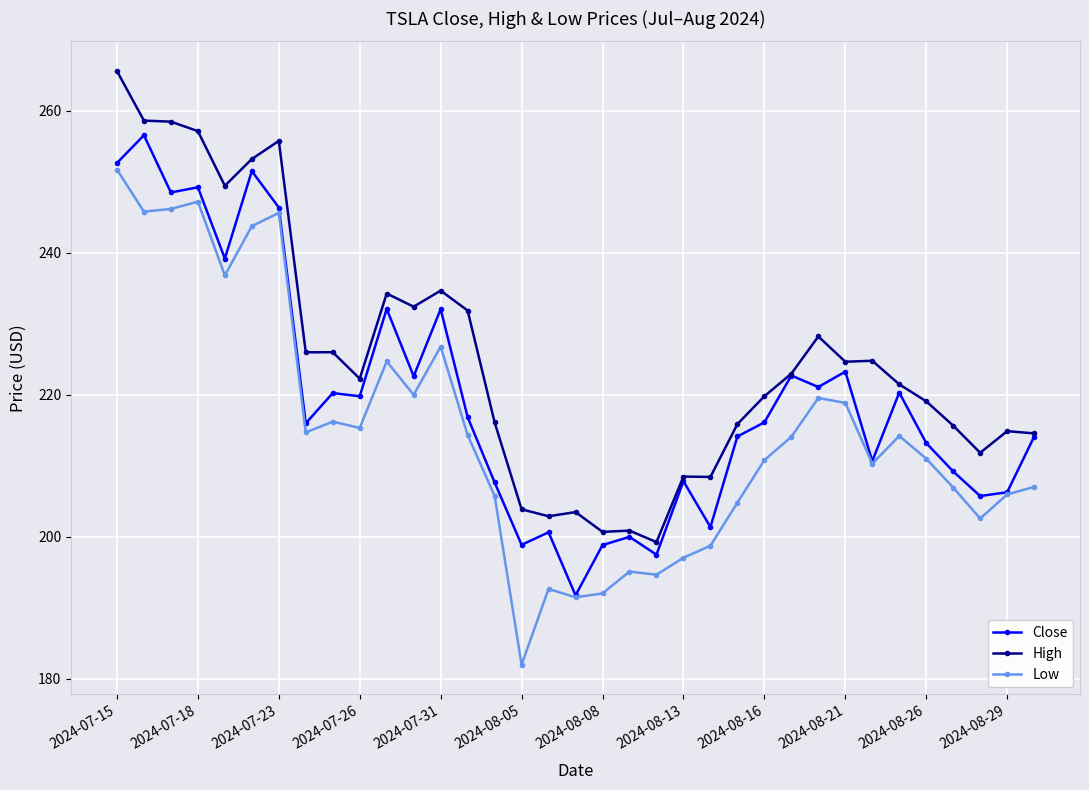

True or false: High and Low intersect in this chart.

False